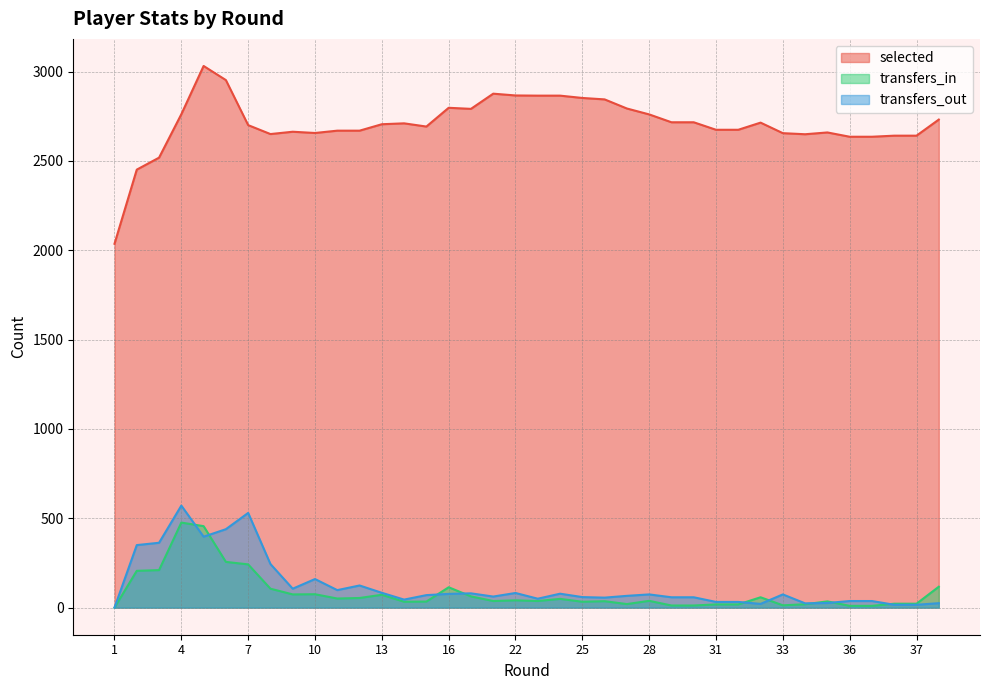

The transfers_in series shows 26 at 11. True or false?

False